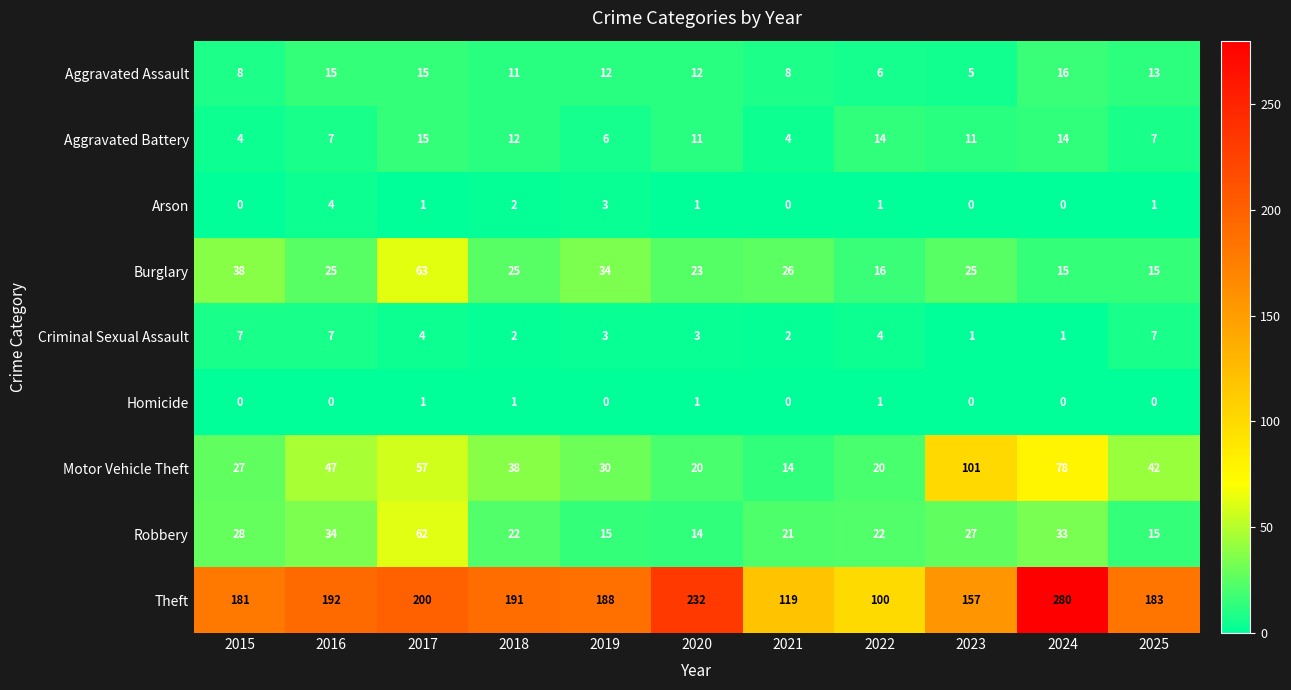

Which series has the largest total across all categories?

Theft